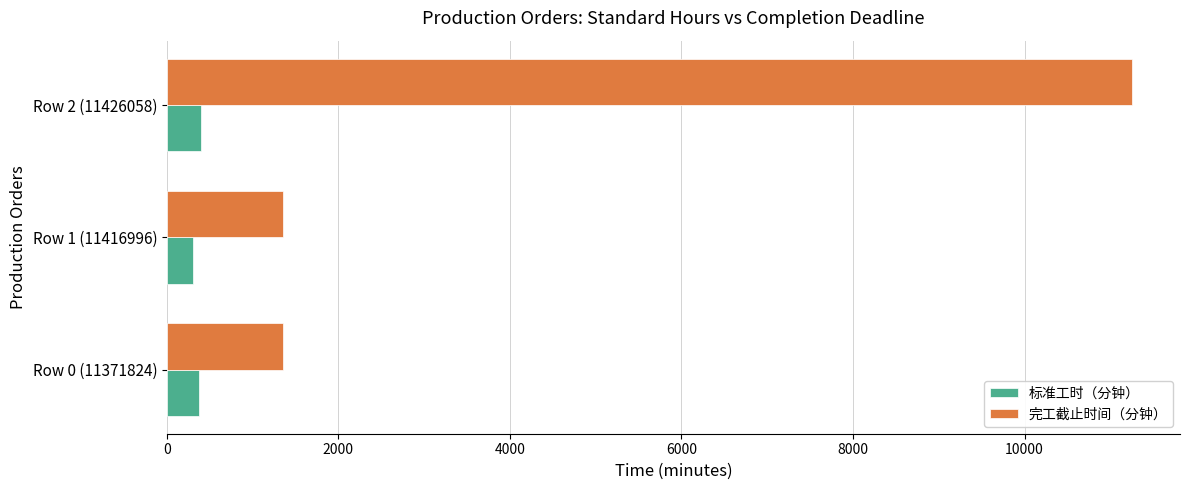

Which series has the widest spread of values?

完工截止时间（分钟）